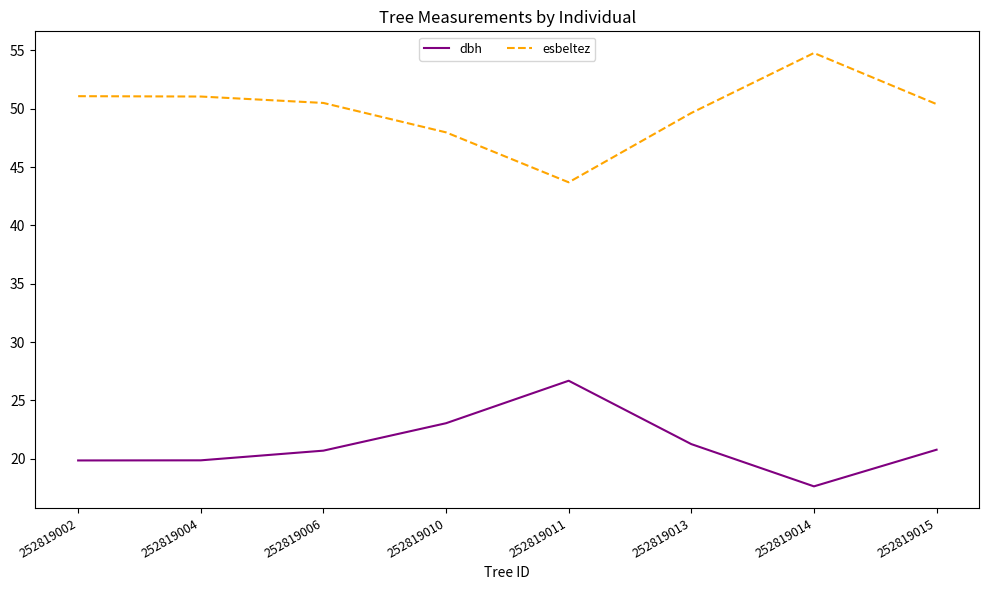

The esbeltez series shows 12.7 at 252819006. True or false?

False